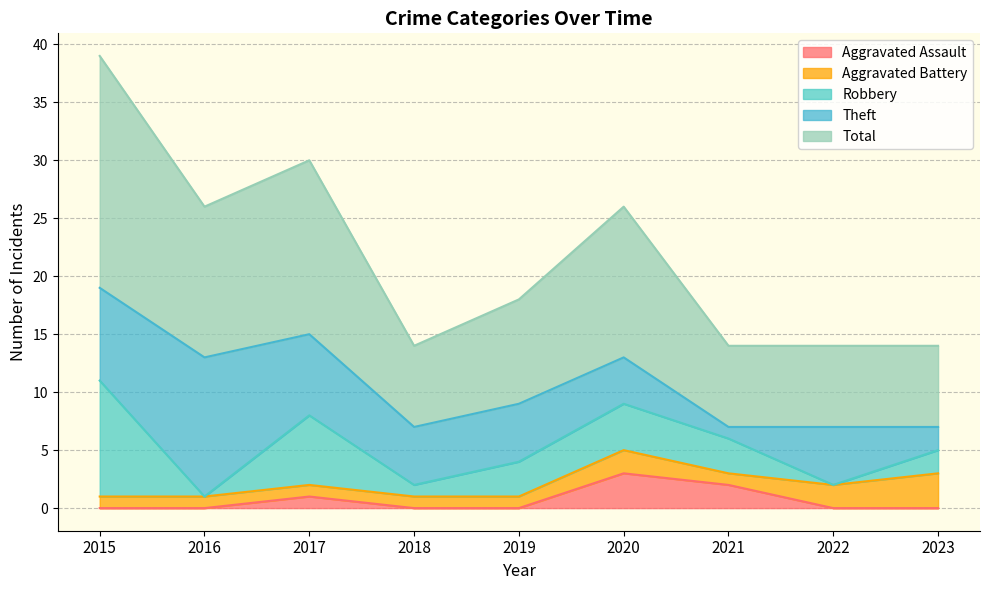

Where is the first local minimum for Aggravated Battery?

2021